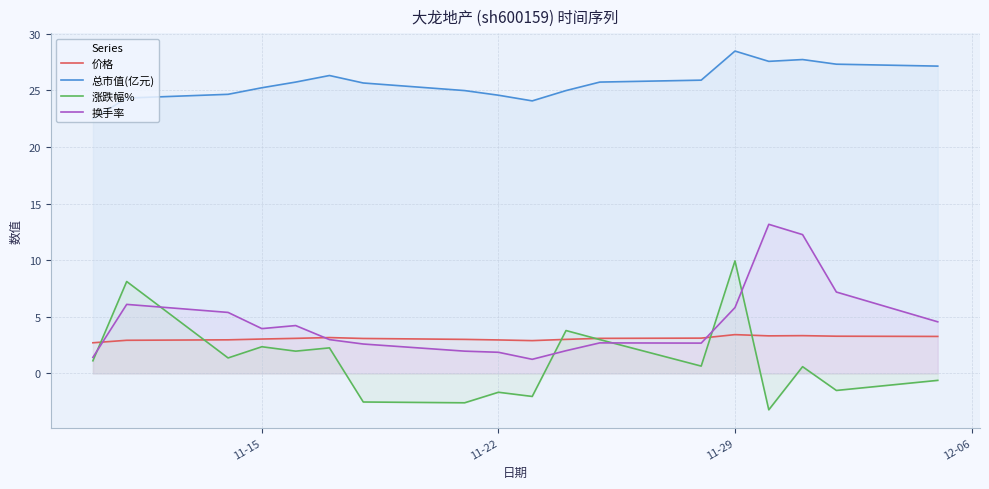

True or false: 换手率 has more than 2 points higher than both neighbors.

True